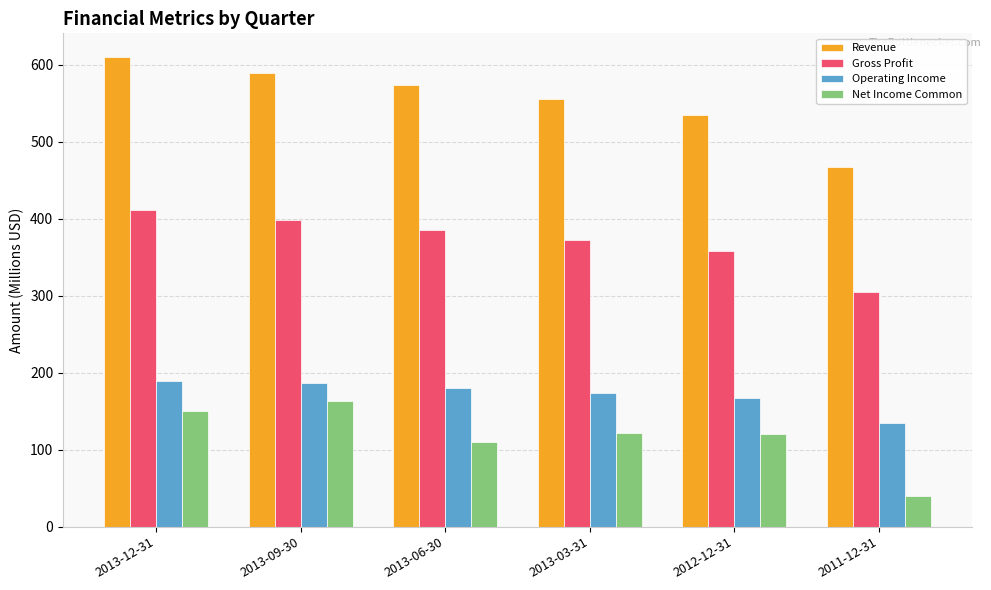

At how many categories does at least one series exceed 51?

6